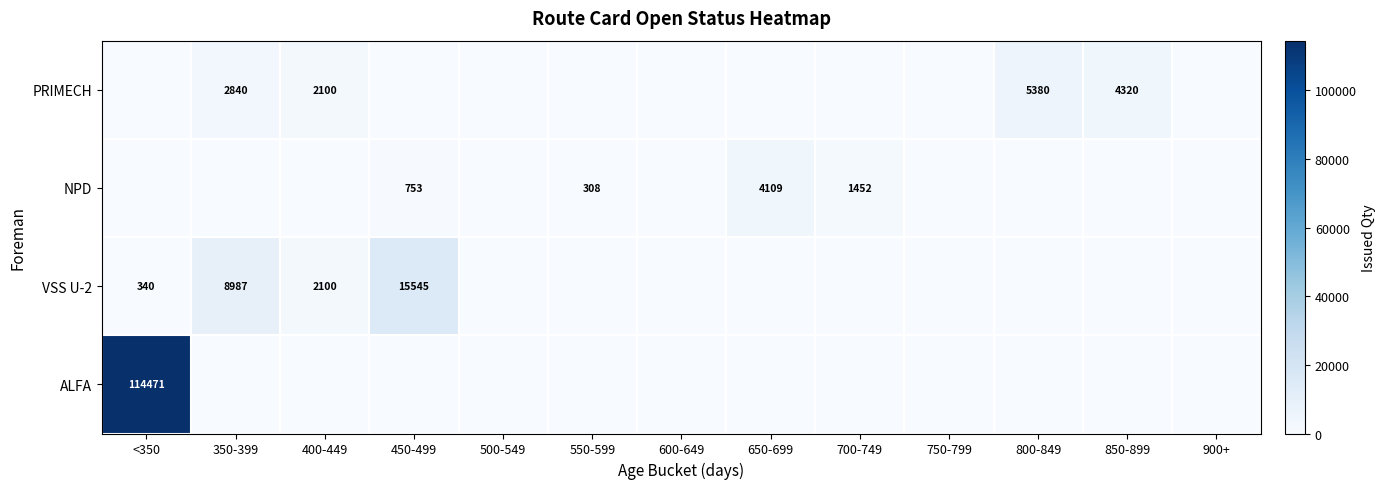

Is it true that VSS U-2 equals 15545 at 450-499?

True